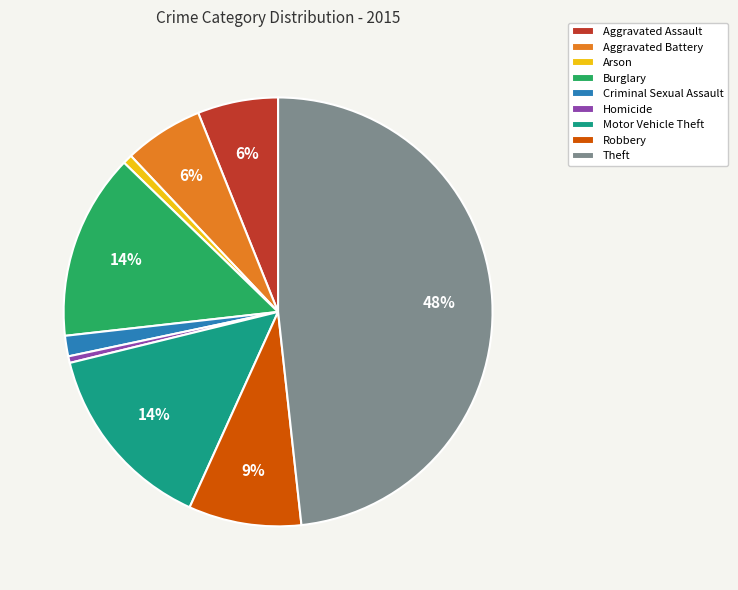

Approximately how many times larger is the value at Motor Vehicle Theft compared to Burglary?

1.0